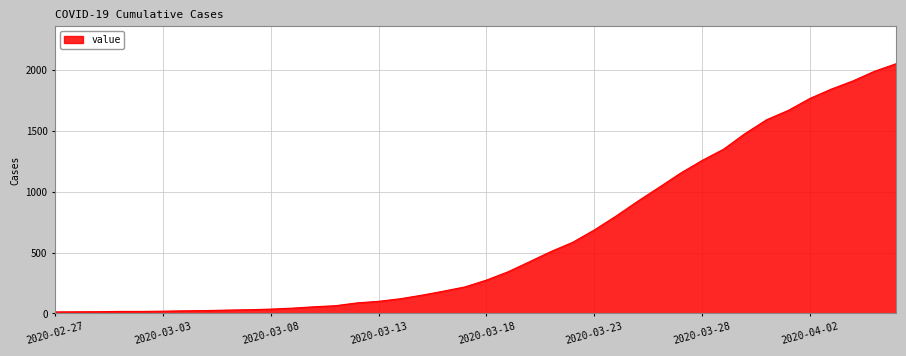

What is the difference between the maximum and minimum values?

2036